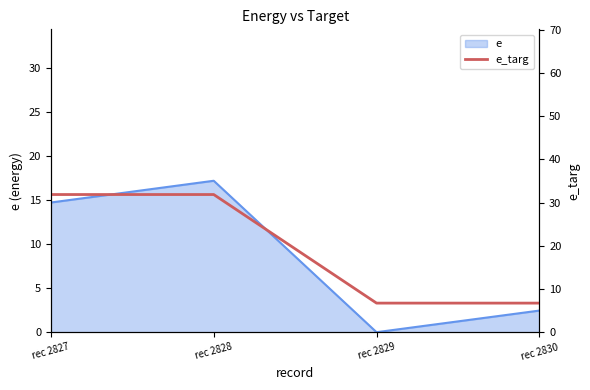

Which has a higher value, rec 2830 or rec 2828?

rec 2828